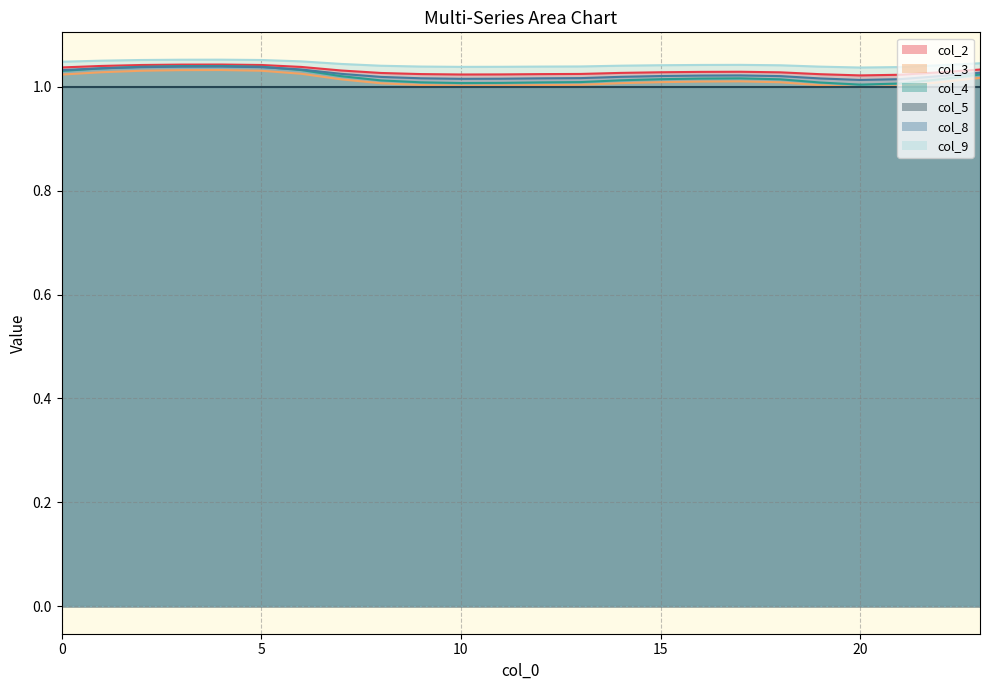

Is the value of col_9 at 4 greater than the value of col_8 at 11?

Yes